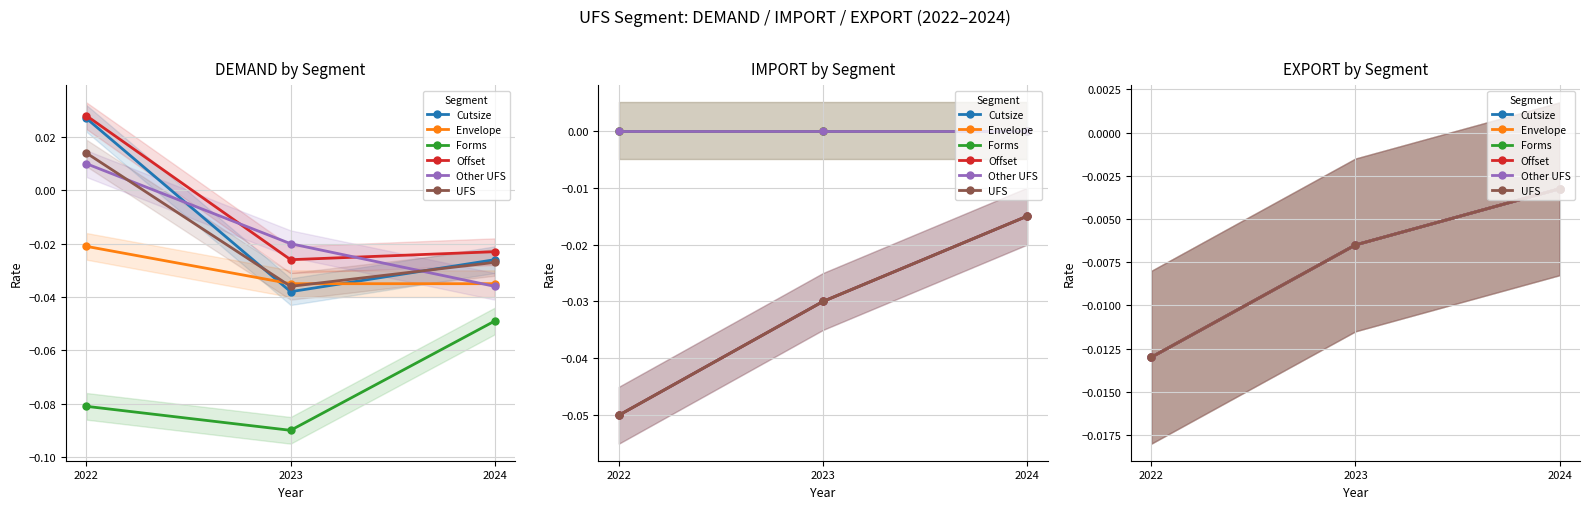

Does the chart have visible grid lines?

Yes